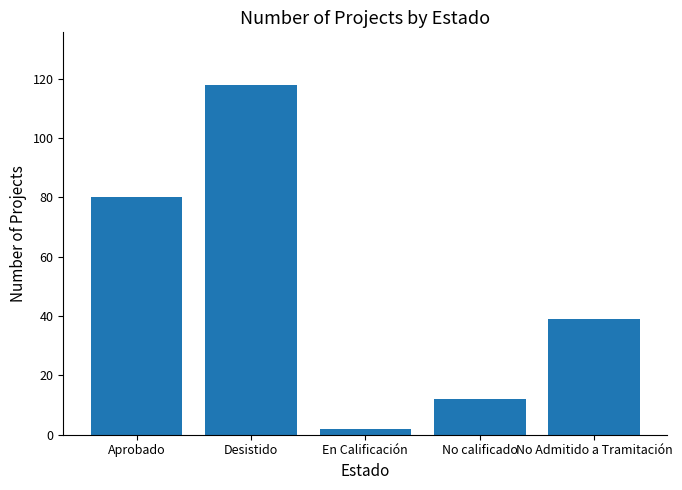

How many data points are less than 39?

2